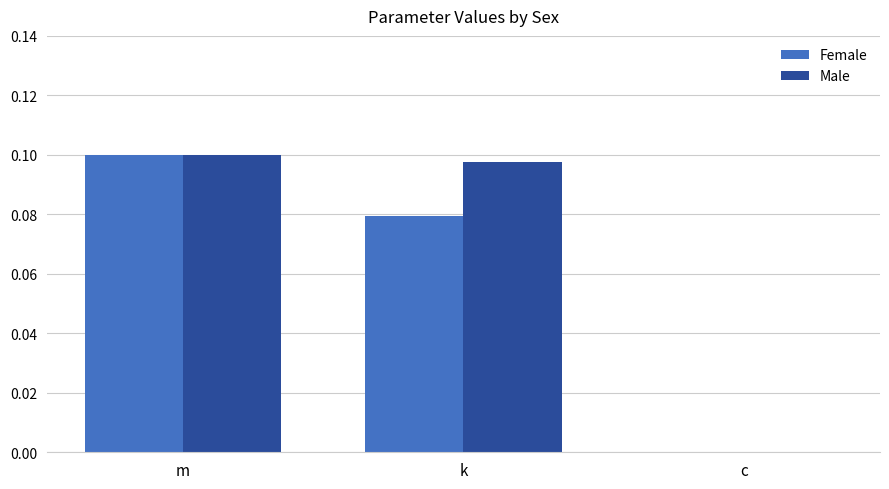

True or false: Female has a value of 0.0 at k.

False